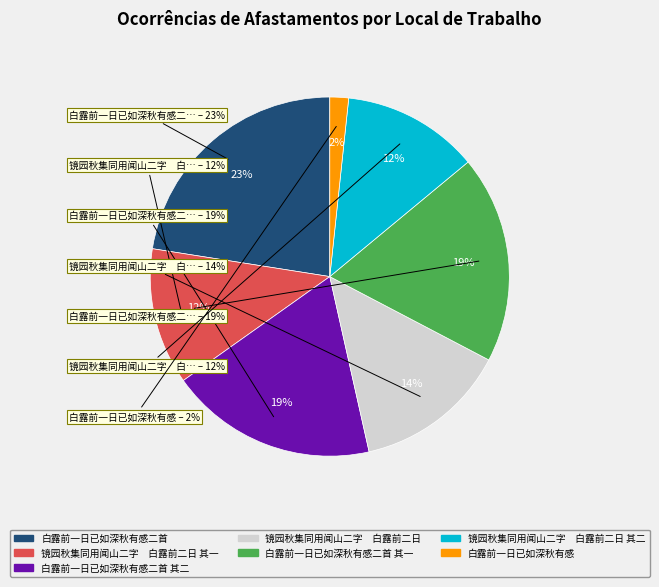

Count the number of slices in the pie.

7